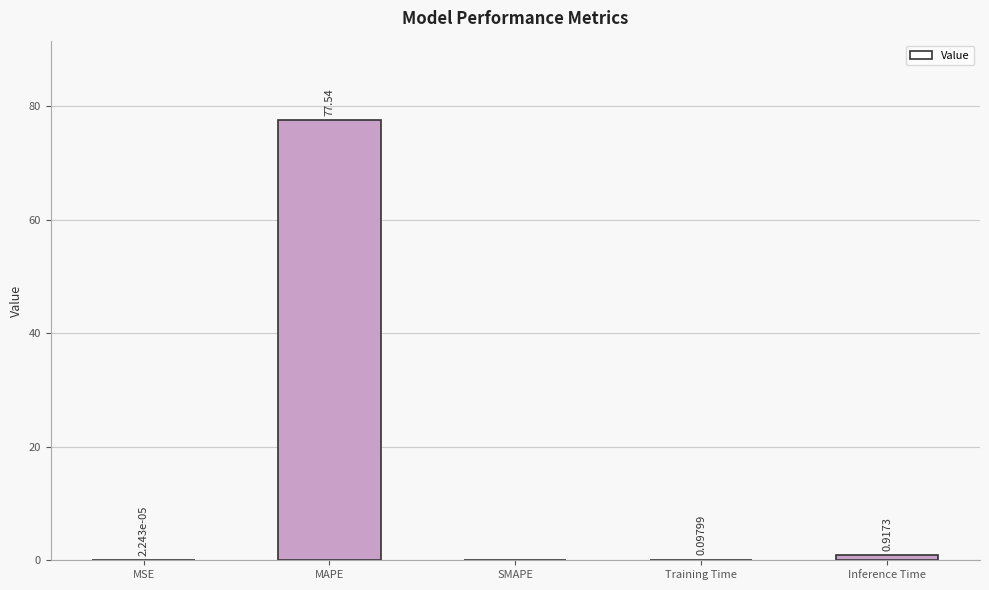

Which label corresponds to the largest value in the chart?

MAPE